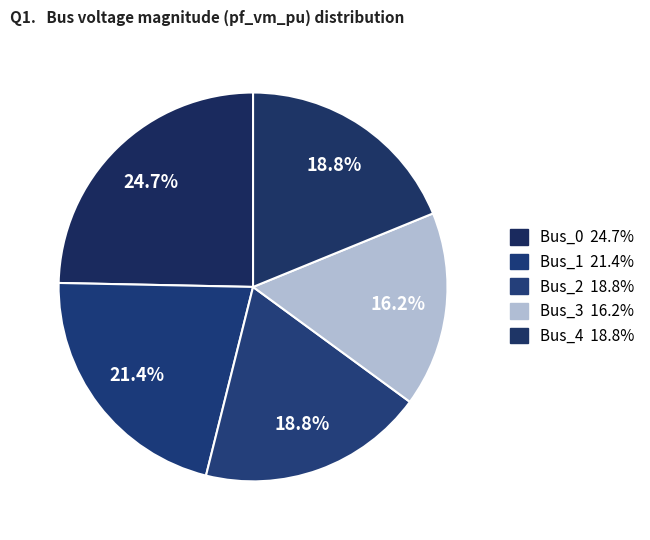

The Bus_3 slice represents 26% of the pie. True or false?

False